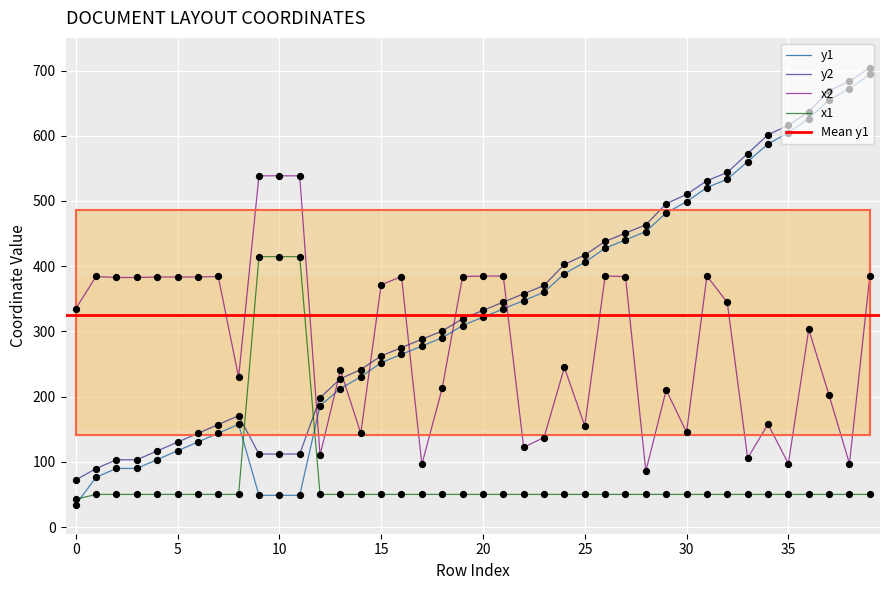

At which category is the sum across all series the highest?

39